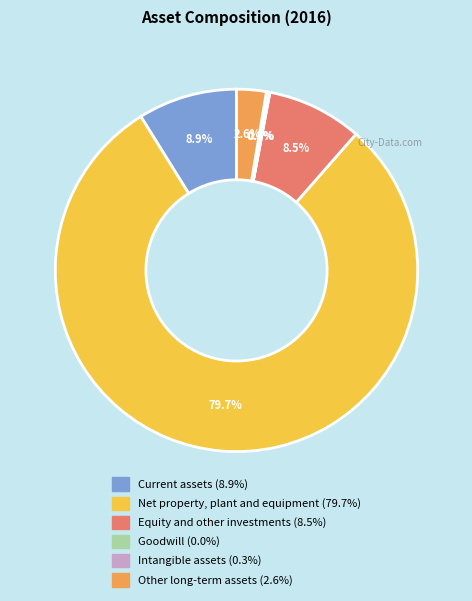

Is Net property, plant and equipment the majority of the pie?

Yes